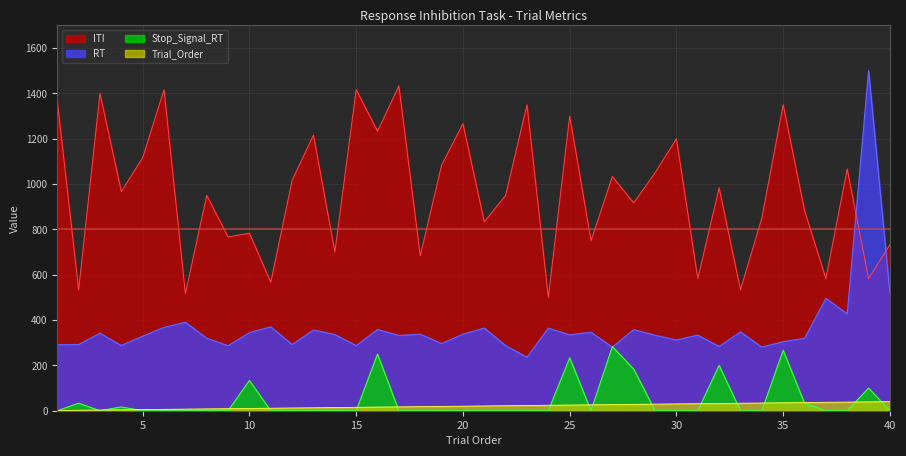

What is the difference between the second highest and minimum values in the ITI series?

916.7